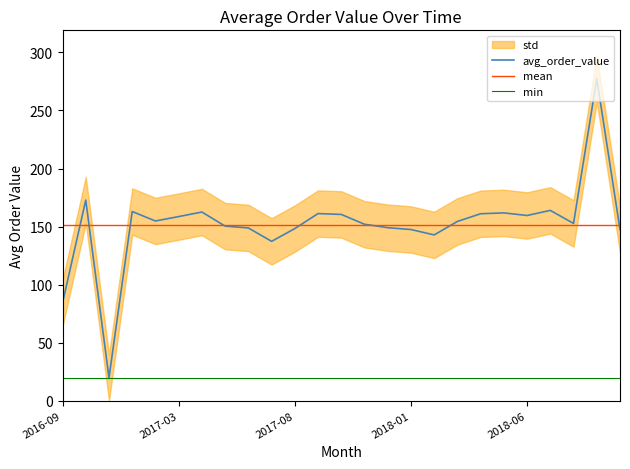

What is the lowest value of the mean series?

151.6